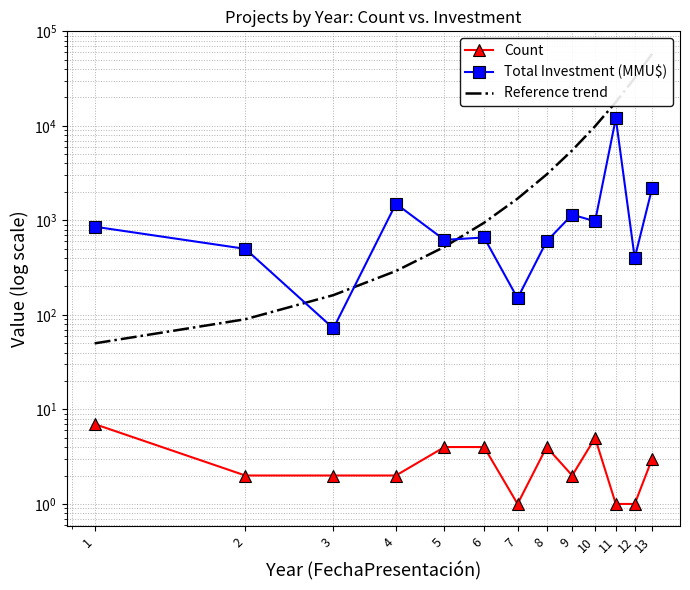

What are all the series names shown in the legend?

Count, Total Investment (MMU$), Reference trend